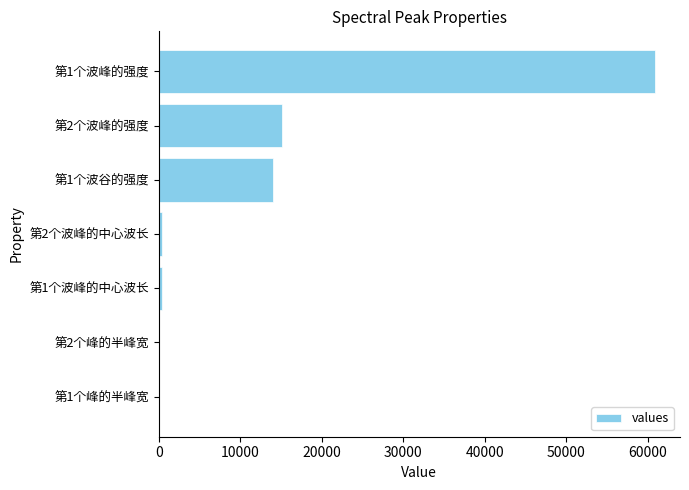

What is the maximum value shown in the chart?

60937.5